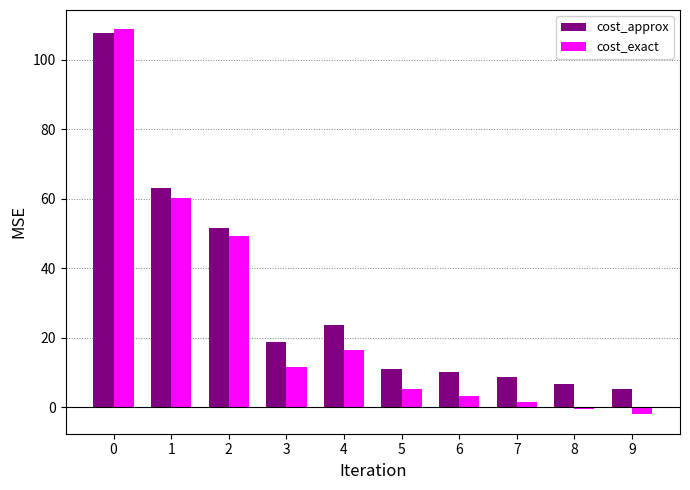

What is the minimum value for cost_approx?

5.4